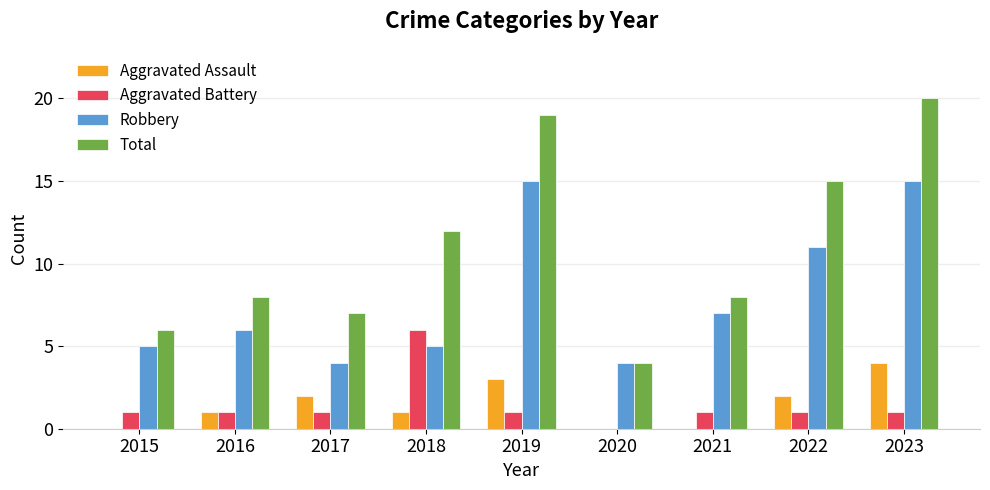

Which series has the largest range (max minus min)?

Total